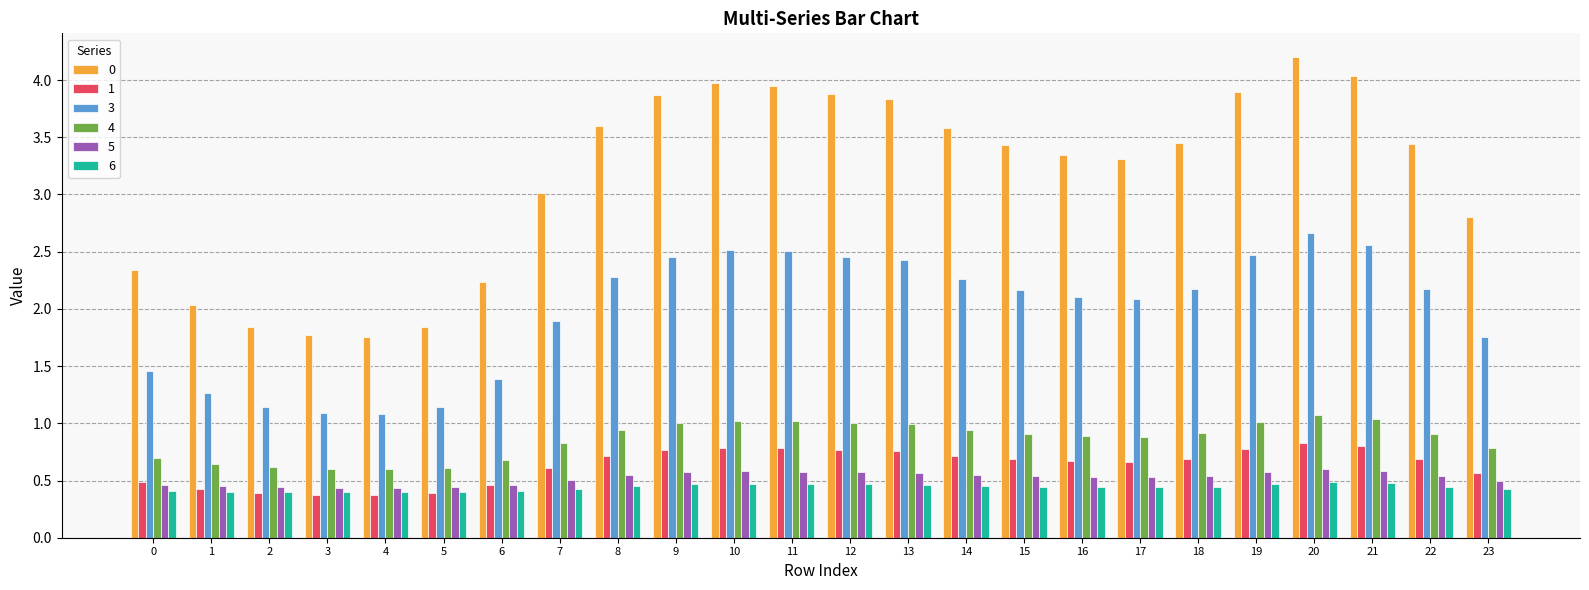

What is the lowest value of the 3 series?

1.1